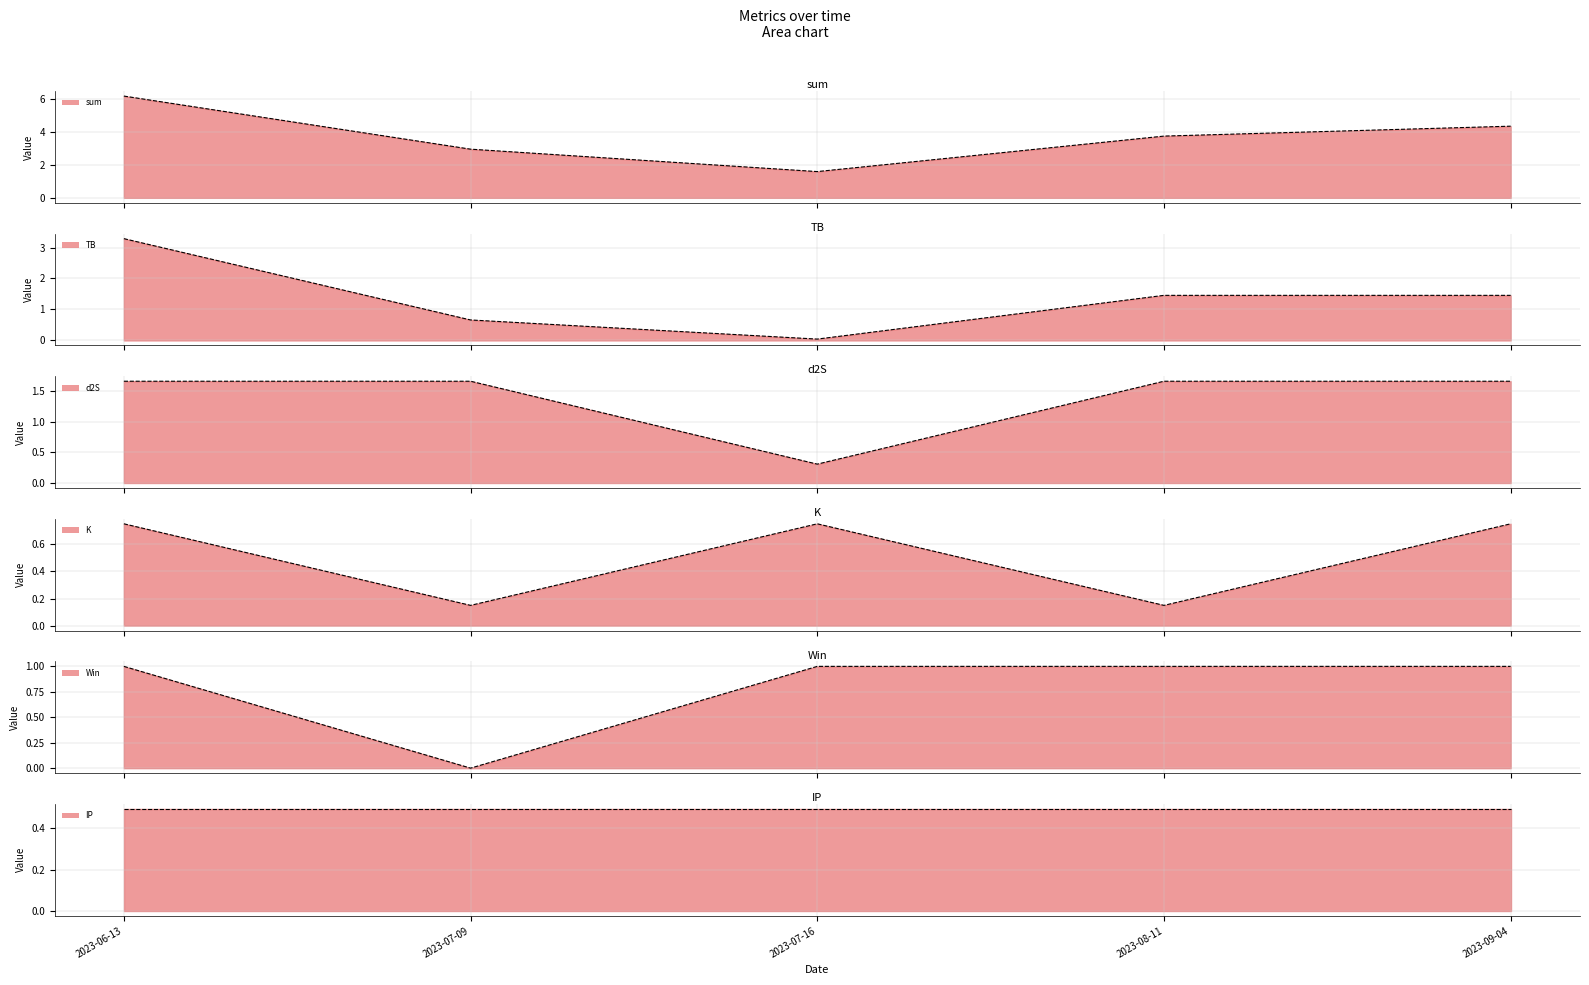

How many data points in sum_line are less than 3?

2